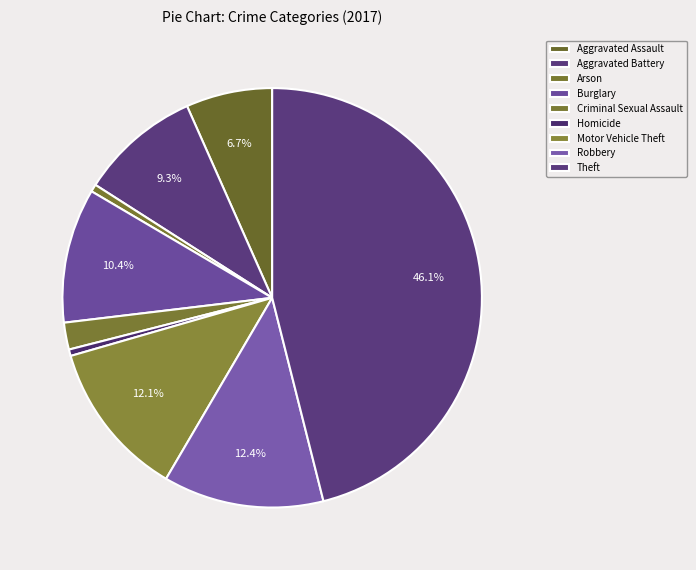

Is it true that Aggravated Assault is 7% of the pie?

True